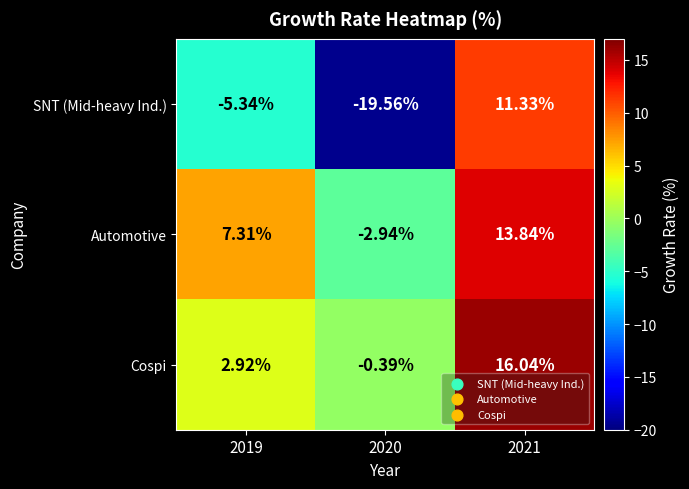

Rank the series by their maximum value, from highest to lowest.

Cospi, Automotive, SNT (Mid-heavy Ind.)